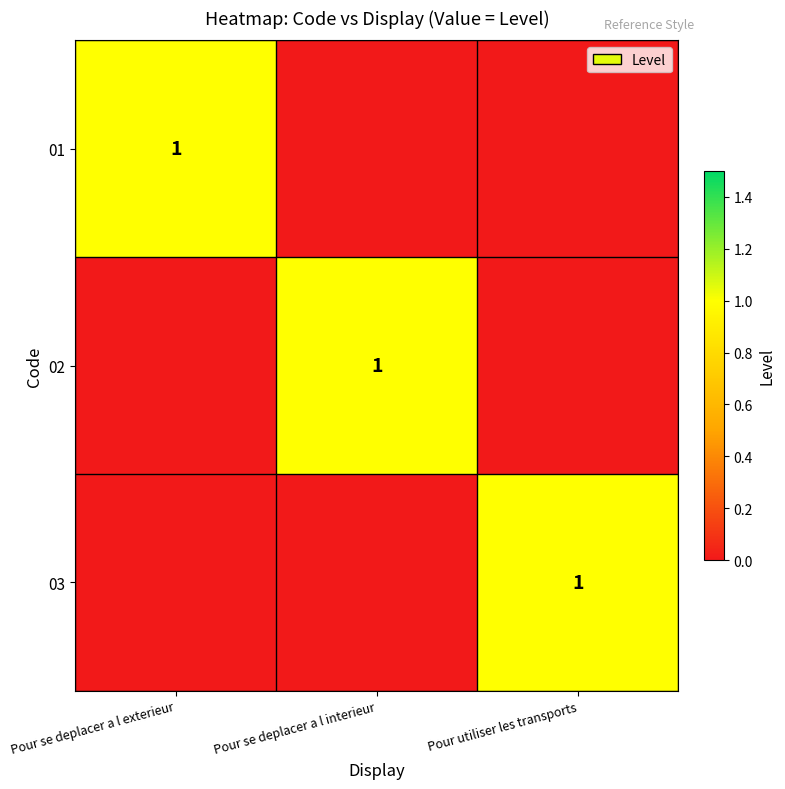

The value of 01 at Pour se deplacer a l exterieur is 1. True or false?

True